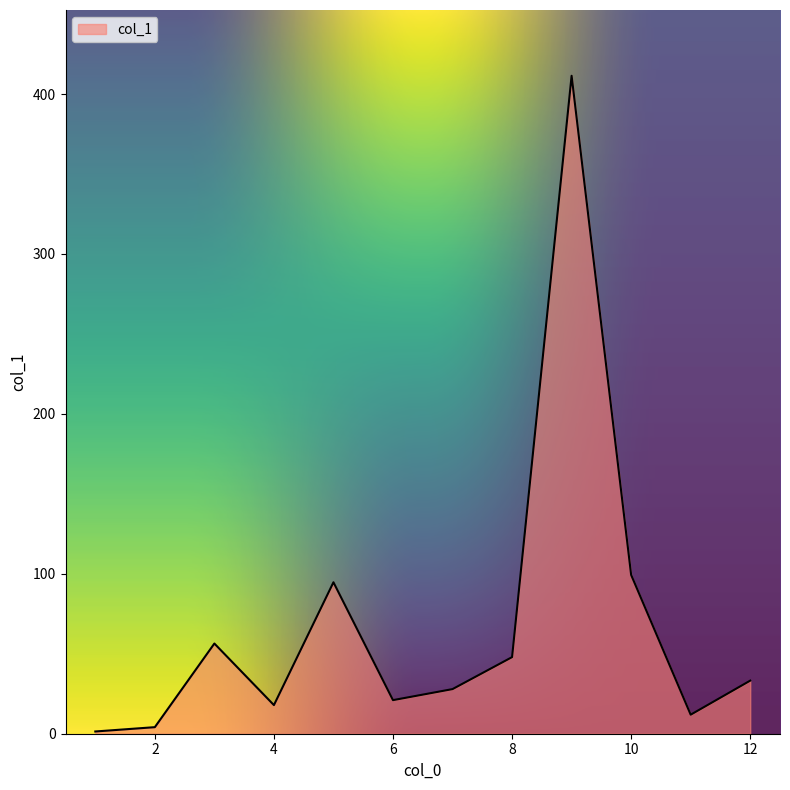

What is the difference between the maximum and minimum values?

410.0